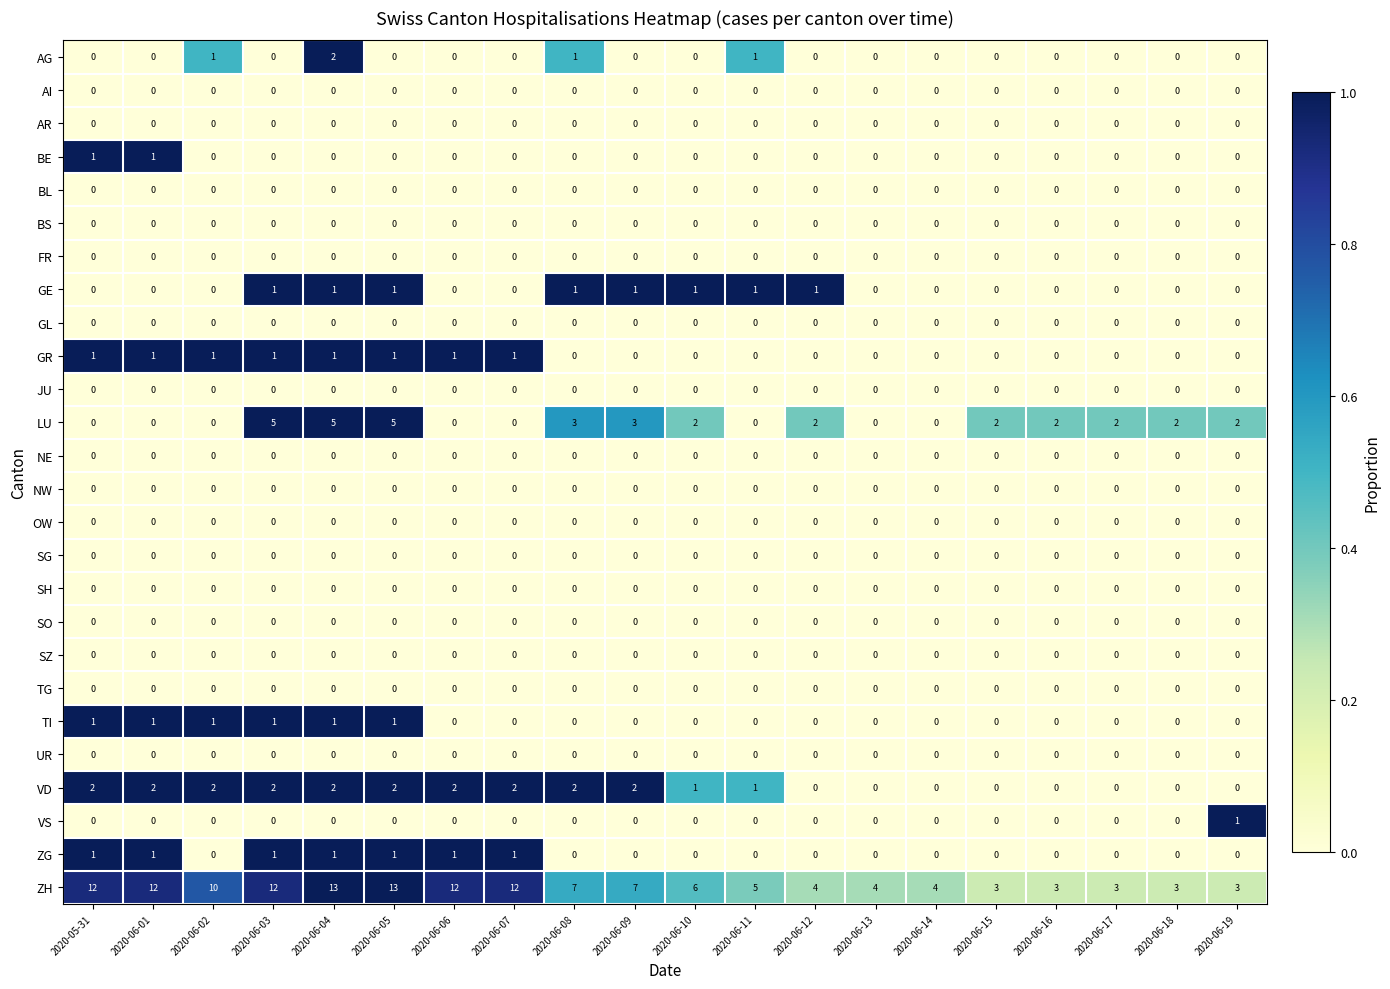

At which category is the sum across all series the highest?

2020-06-04